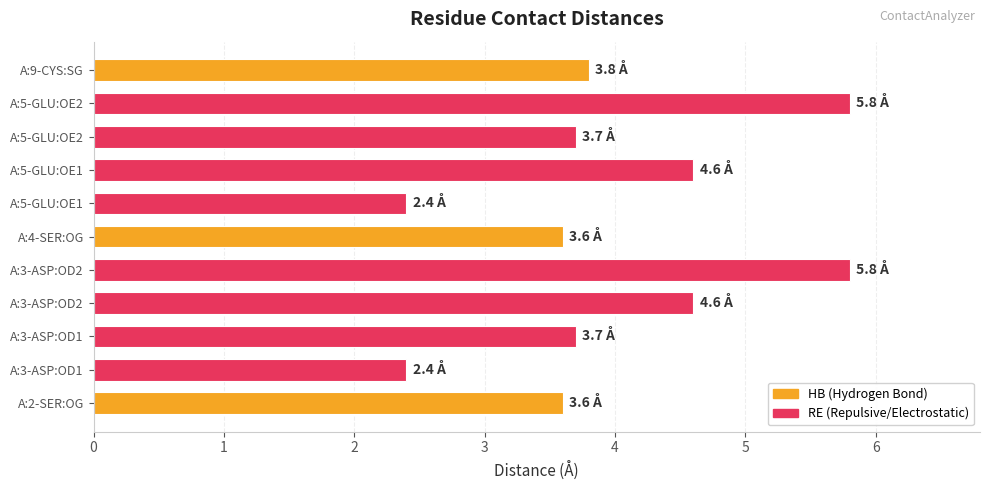

How many categories are shown in the chart?

11